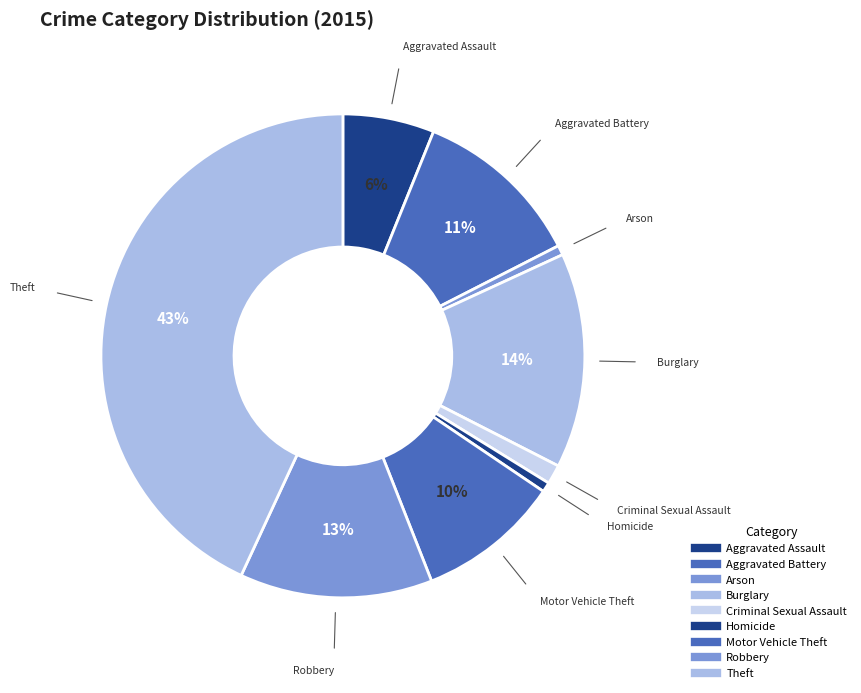

To the nearest percent, what portion does Arson represent?

1%